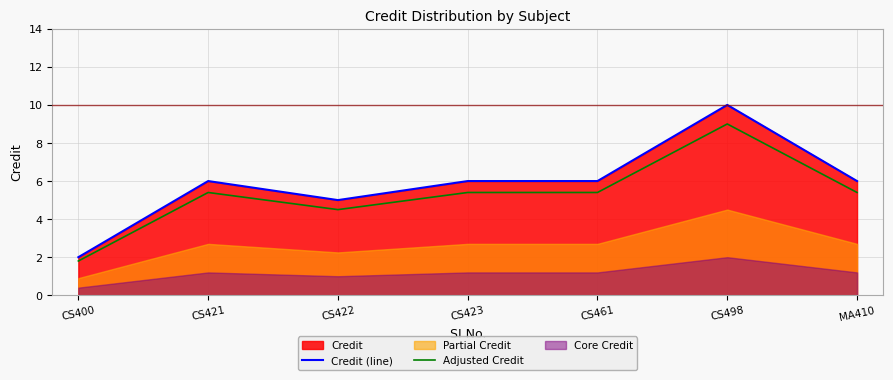

Which series has the largest range (max minus min)?

Credit (line)